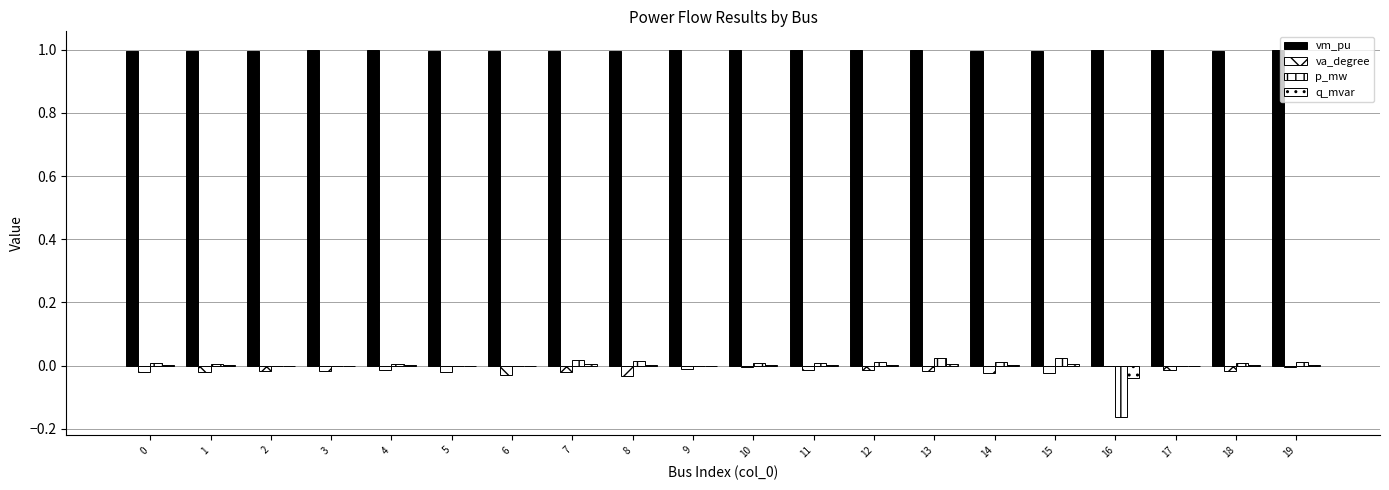

Which category has the highest value in the va_degree series?

16